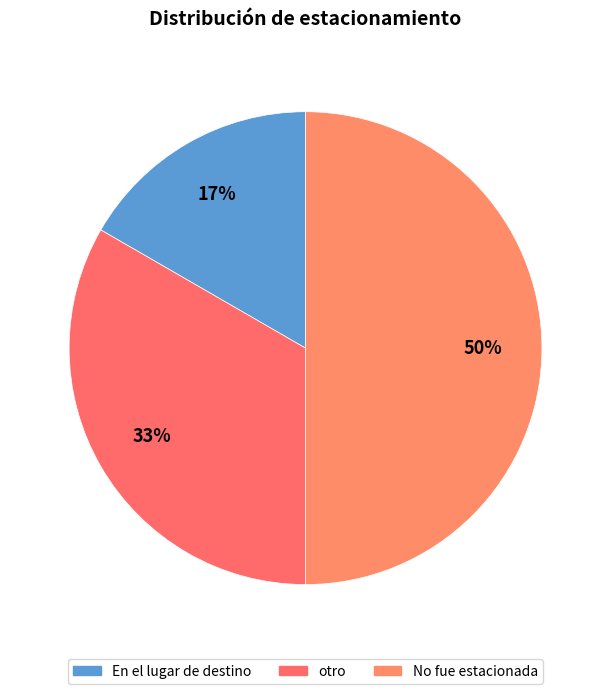

Approximately how many times larger is the value at No fue estacionada compared to otro?

1.5